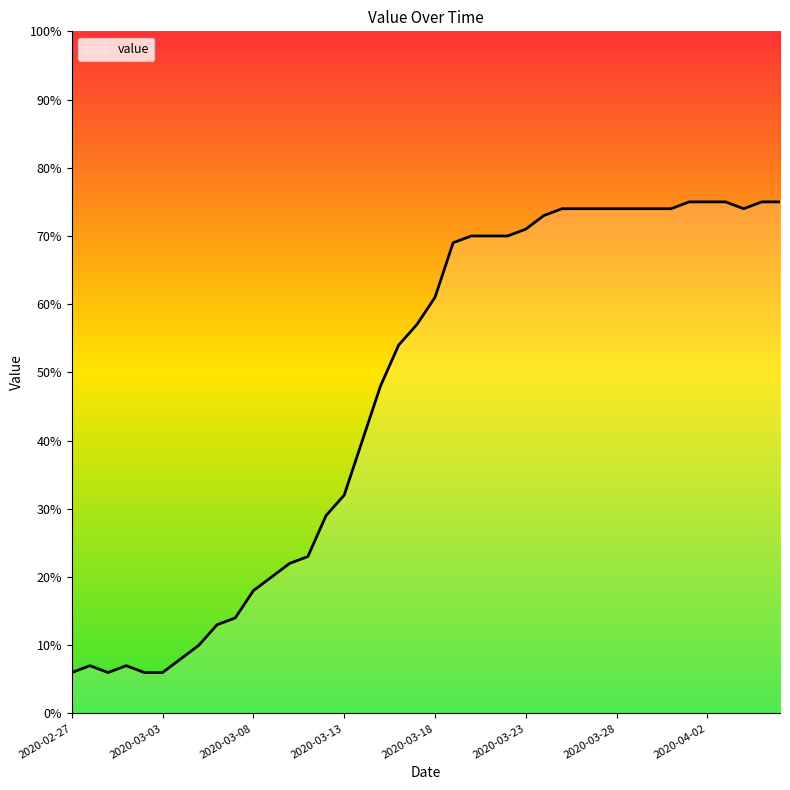

Reading left to right, list all the values displayed in this chart.

6	7	6	7	6	6	8	10	13	14	18	20	22	23	29	32	40	48	54	57	61	69	70	70	70	71	73	74	74	74	74	74	74	74	75	75	75	74	75	75